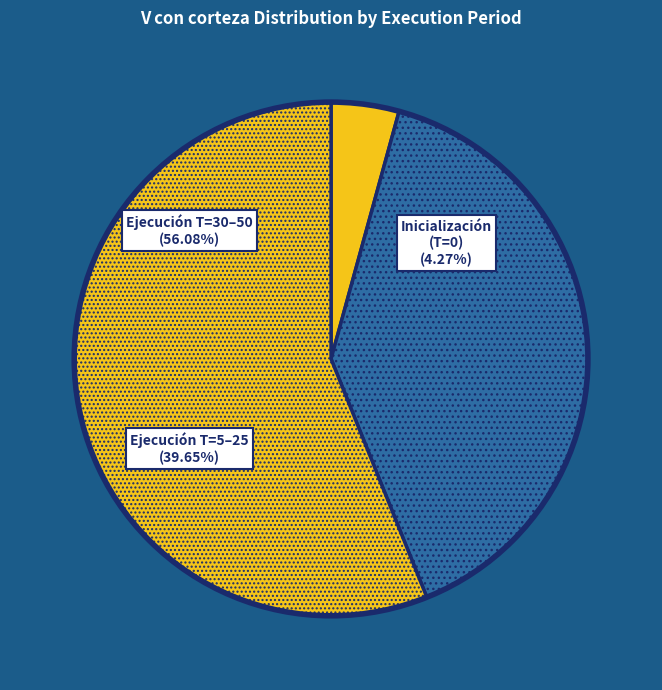

Which slice is the smallest?

T=0